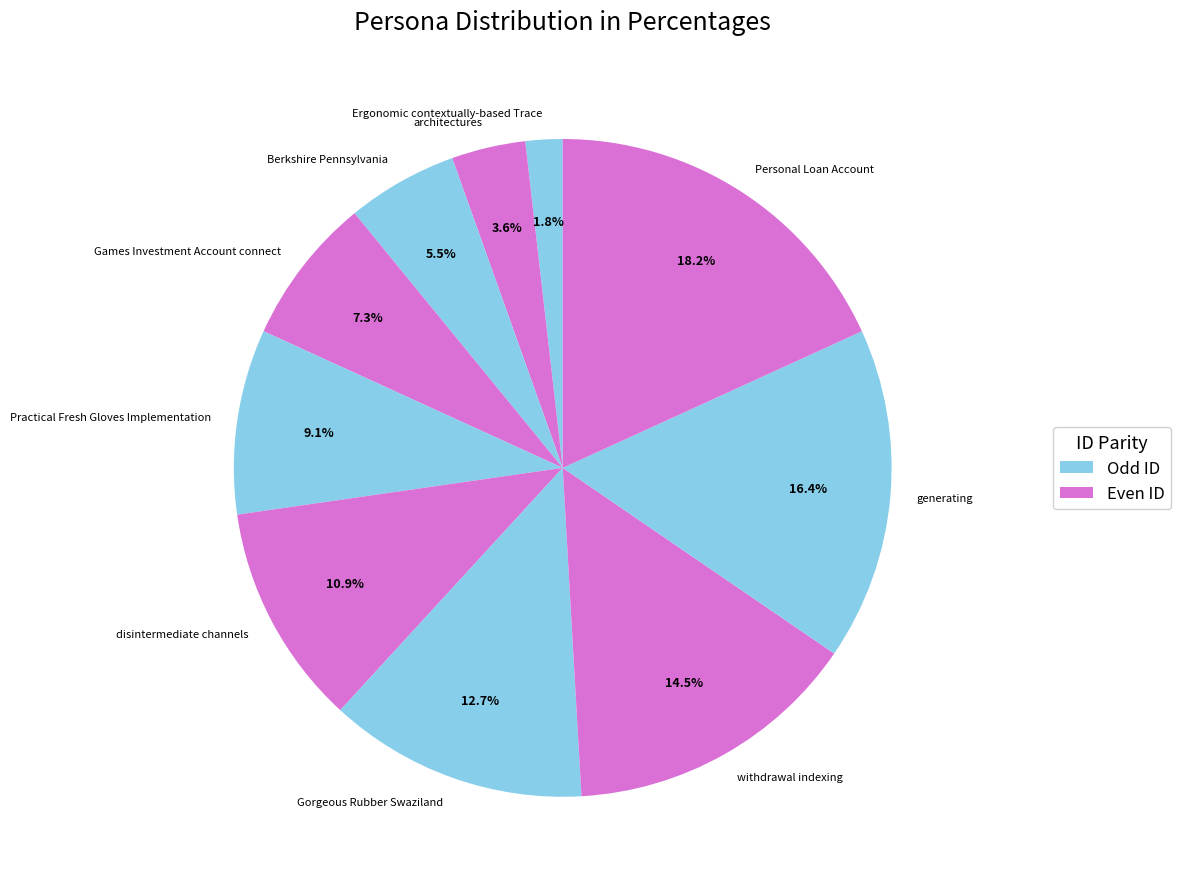

Combined, do Berkshire Pennsylvania and generating account for over 50%?

No